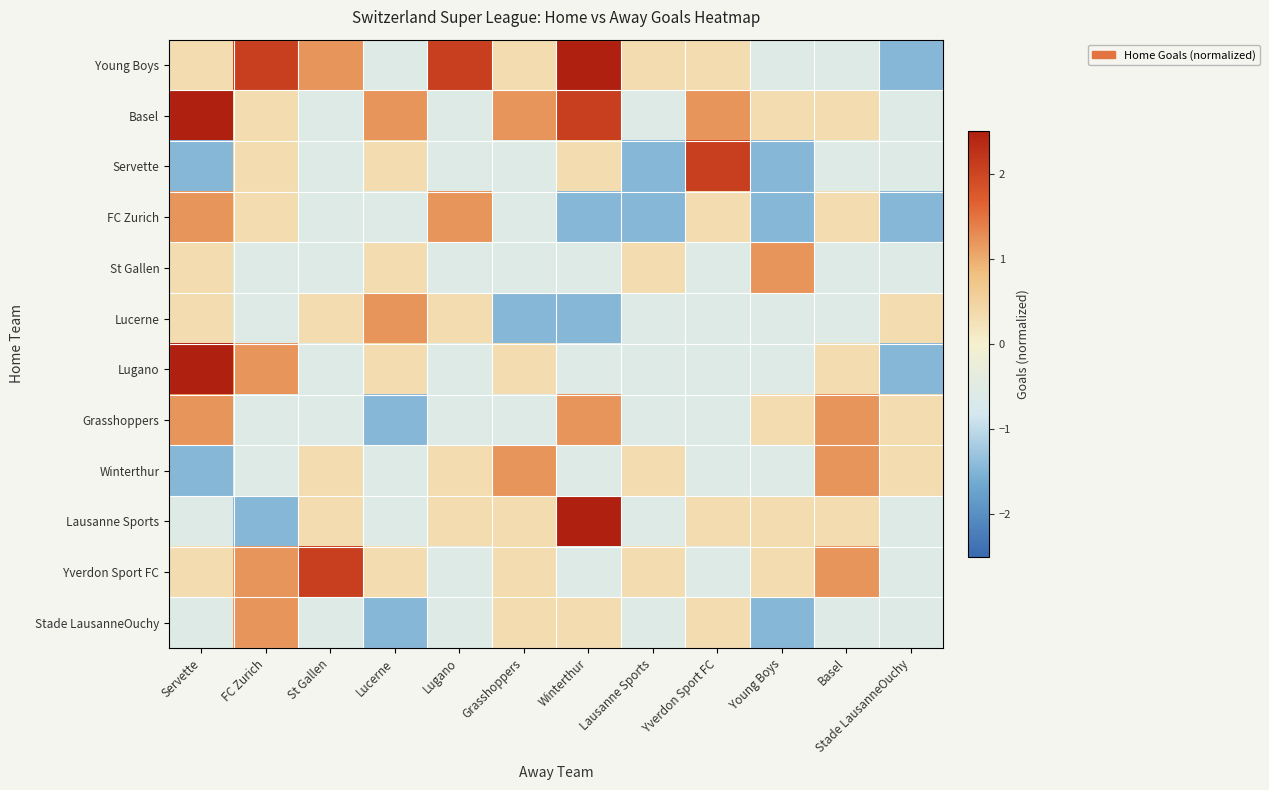

At which category is the sum across all series the highest?

Servette